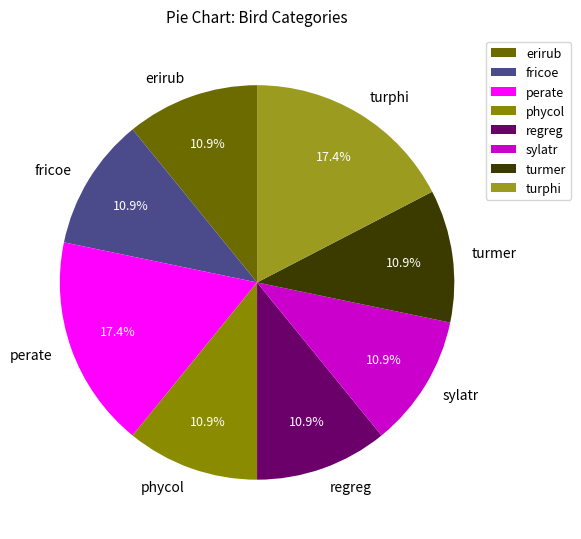

Does phycol account for over 50% of the chart?

No